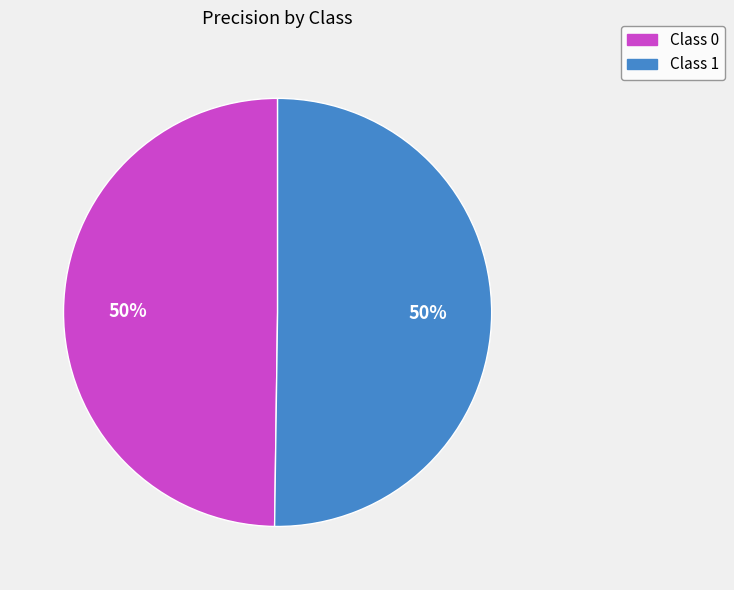

To the nearest percent, what is the average slice percentage?

50%